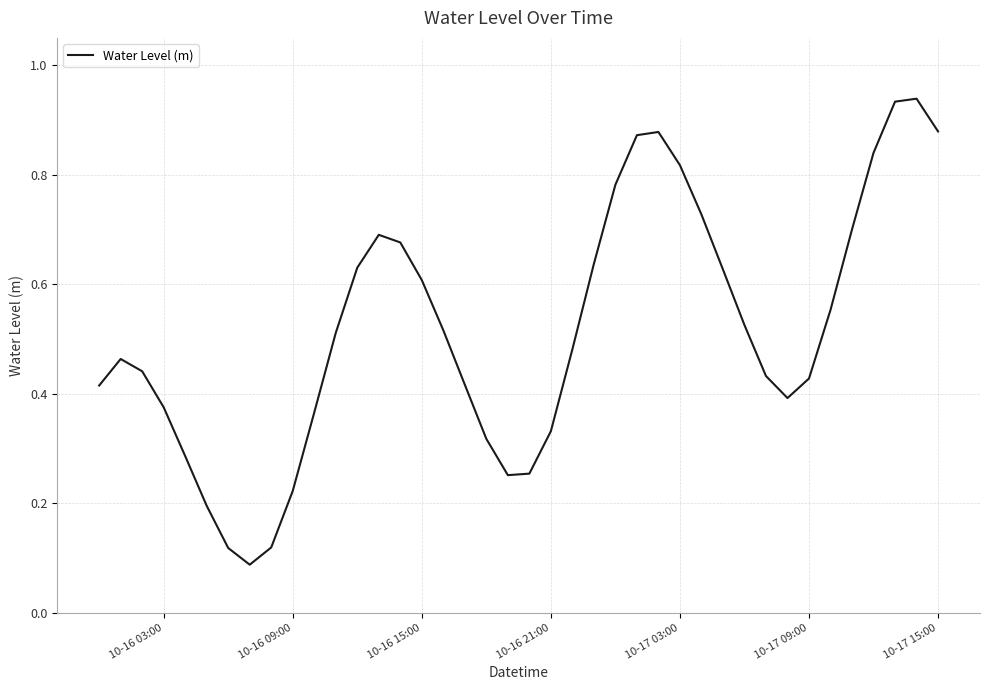

How many categories are shown in the chart?

40